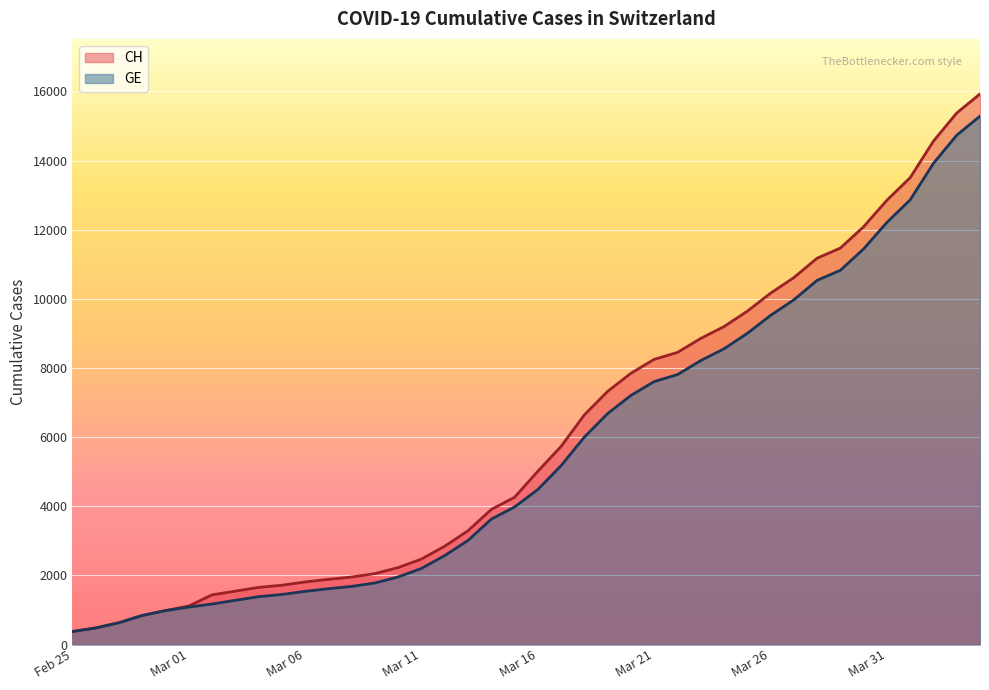

How many lines are shown in the chart?

2